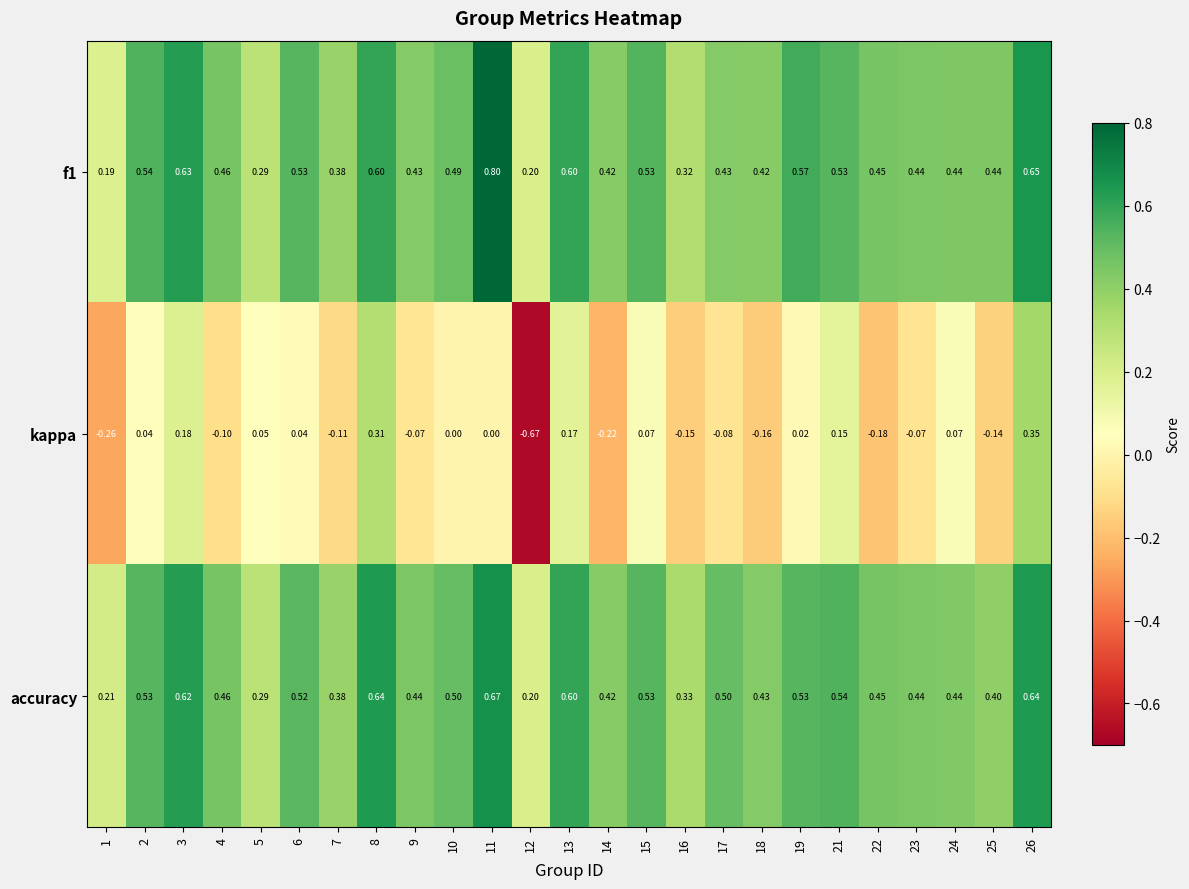

List the series in order of their peak value, highest first.

f1, accuracy, kappa